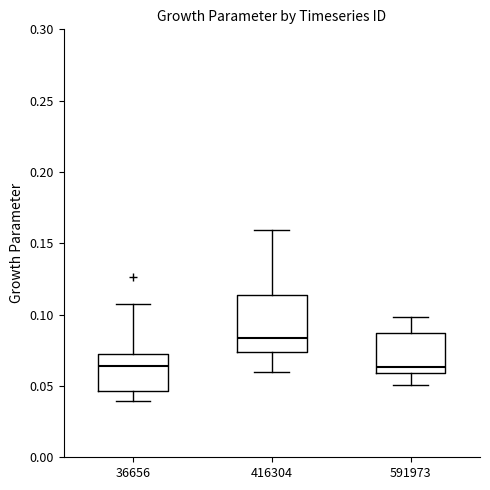

Comparing the boxes themselves (not the whiskers), which one is the tallest?

416304